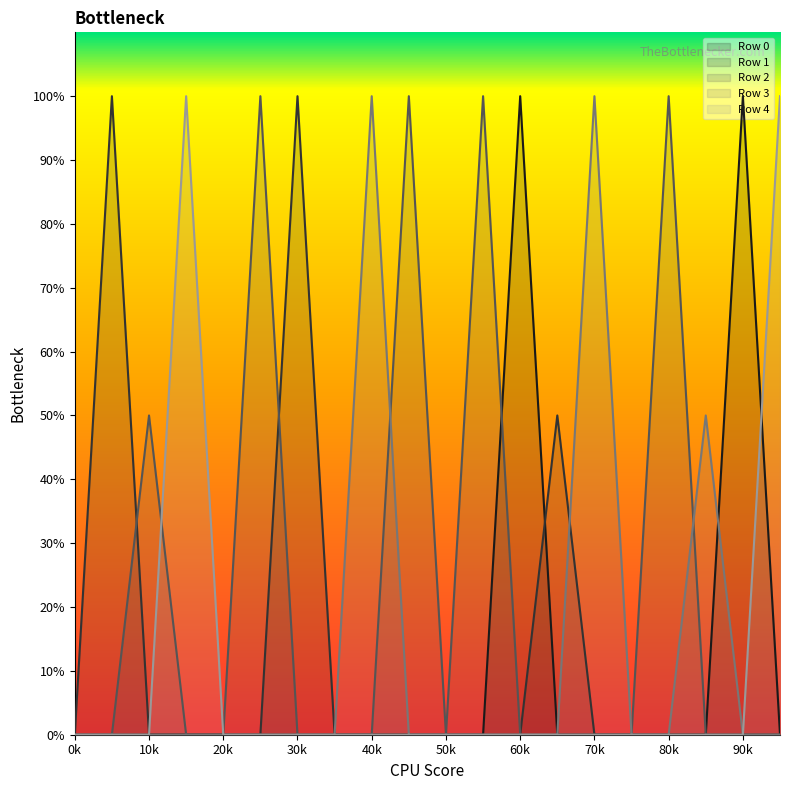

Rank the series by their maximum value, from lowest to highest.

Row 0, Row 1, Row 2, Row 3, Row 4